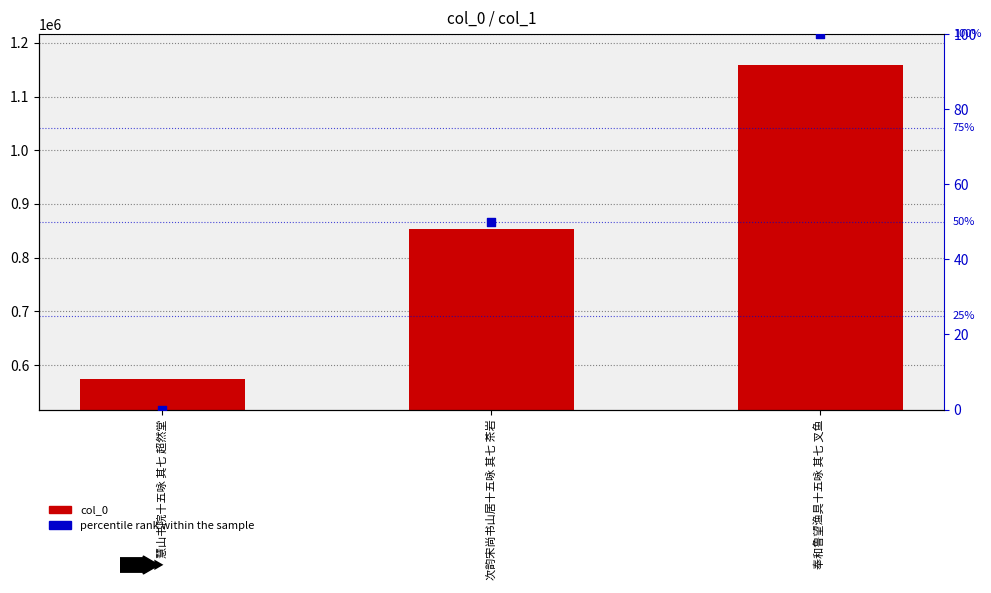

Which series reaches the minimum Y coordinate?

percentile rank within the sample